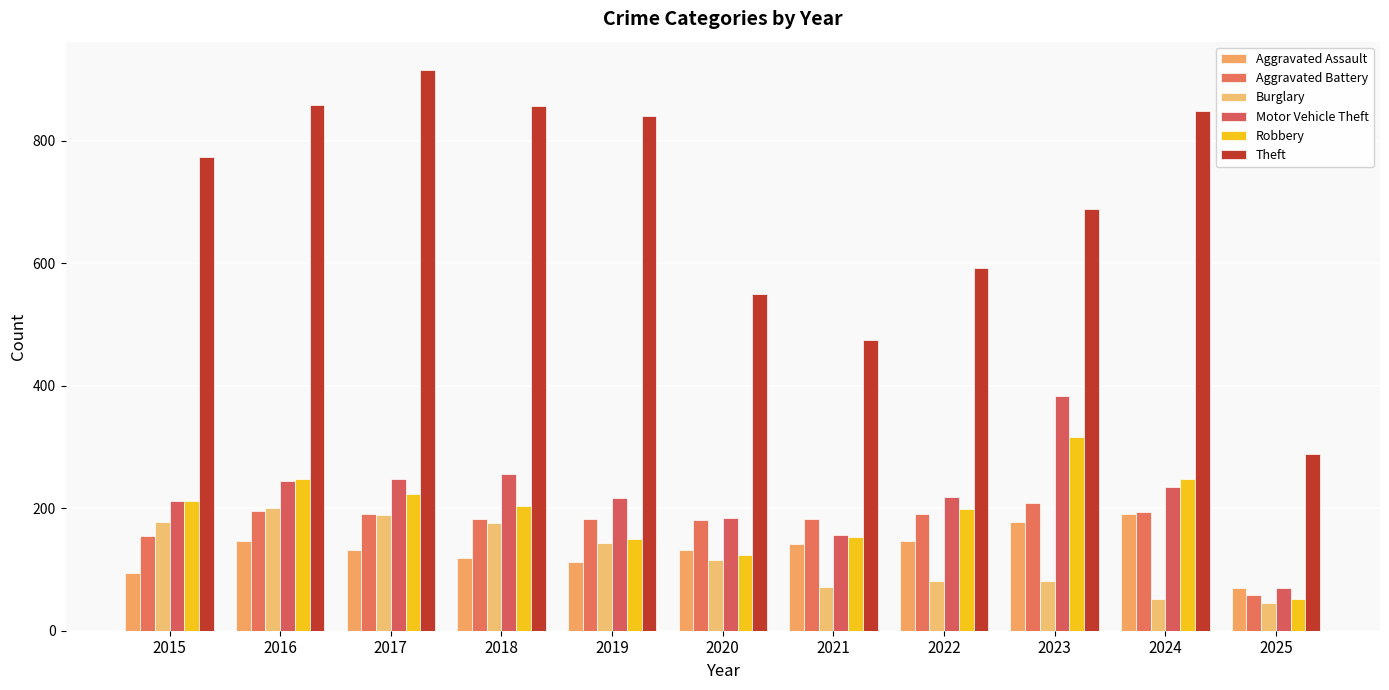

At which category is the sum across all series the highest?

2017